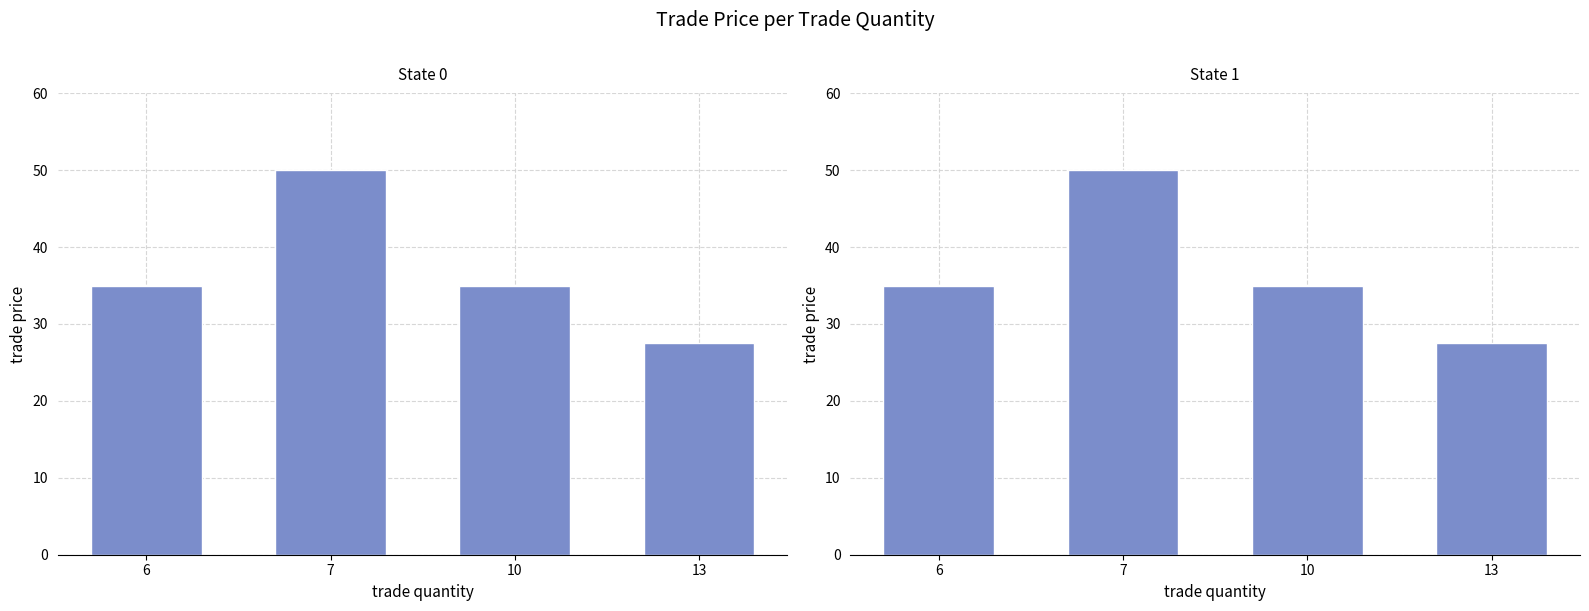

What is the value of the 3rd bar from the left?

35.0